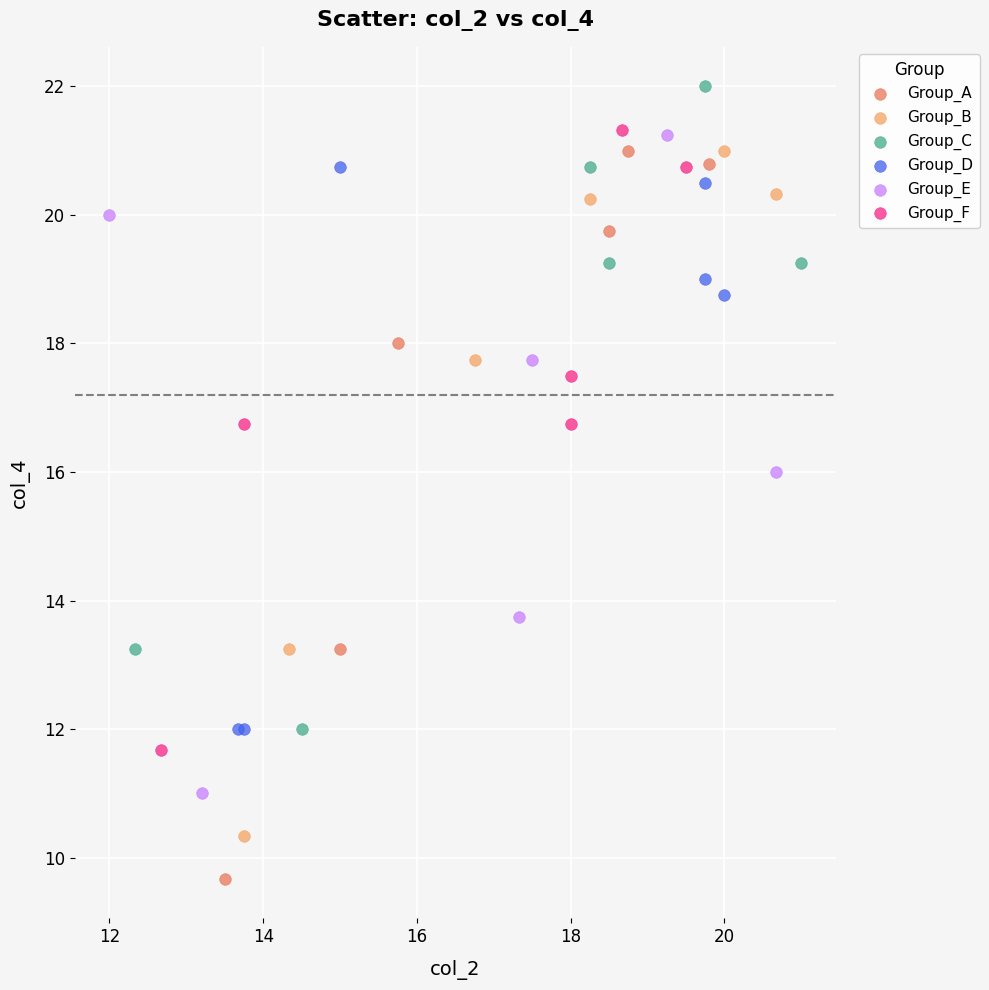

Which series has the largest Y range (max minus min)?

Group_A